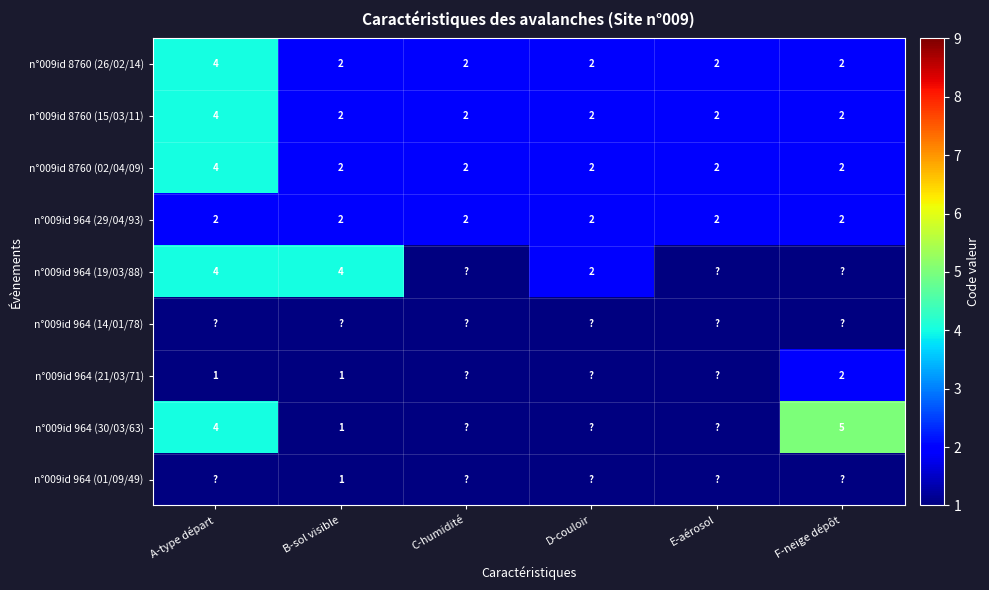

At how many categories does at least one series exceed 1?

6